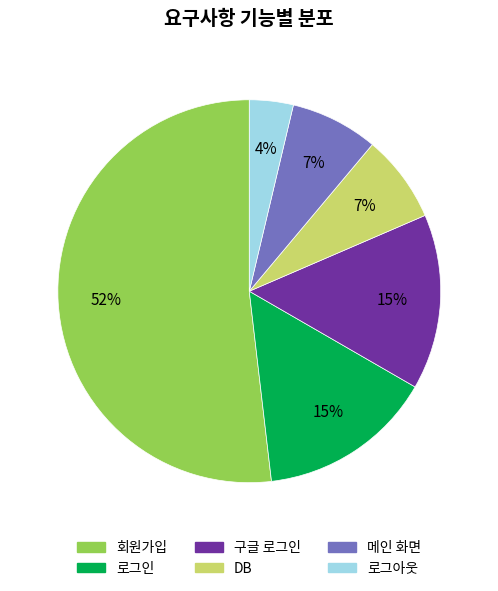

Combined, do 로그인 and 로그아웃 account for over 50%?

No